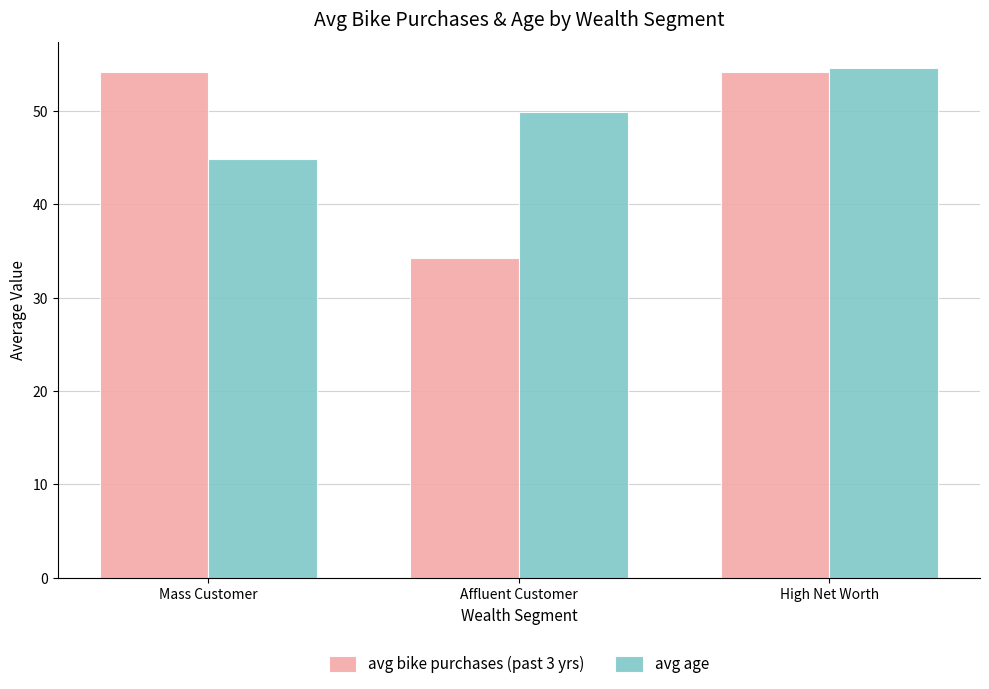

Which category has the highest value in the avg age series?

High Net Worth